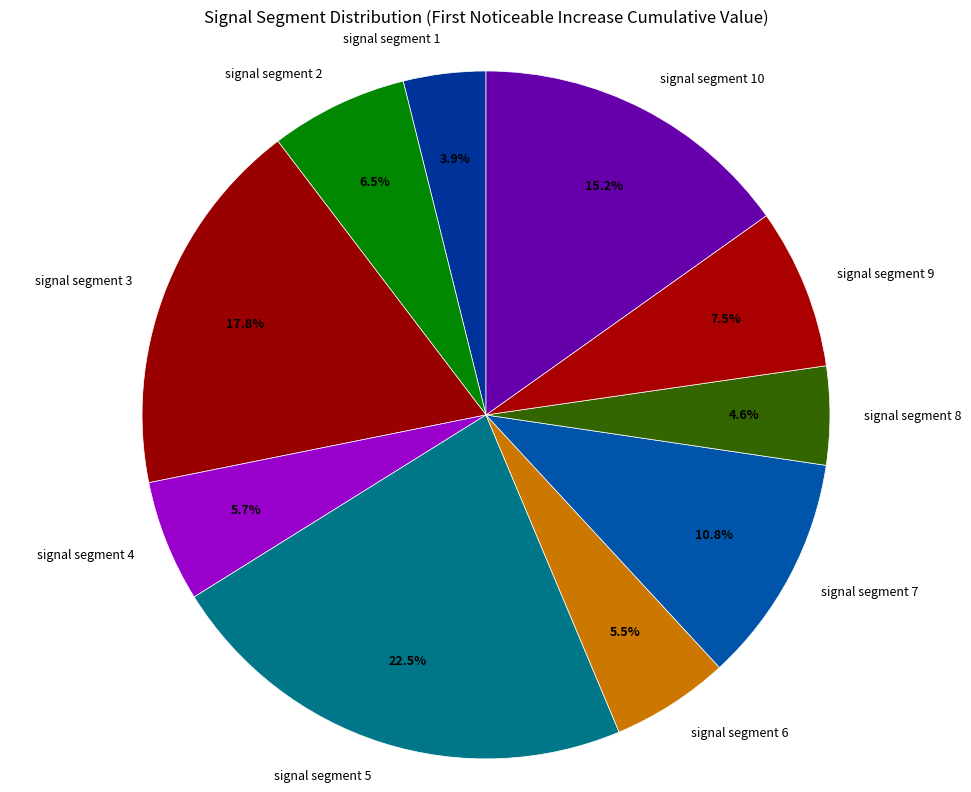

What portion of the pie excludes signal segment 6?

94.5%